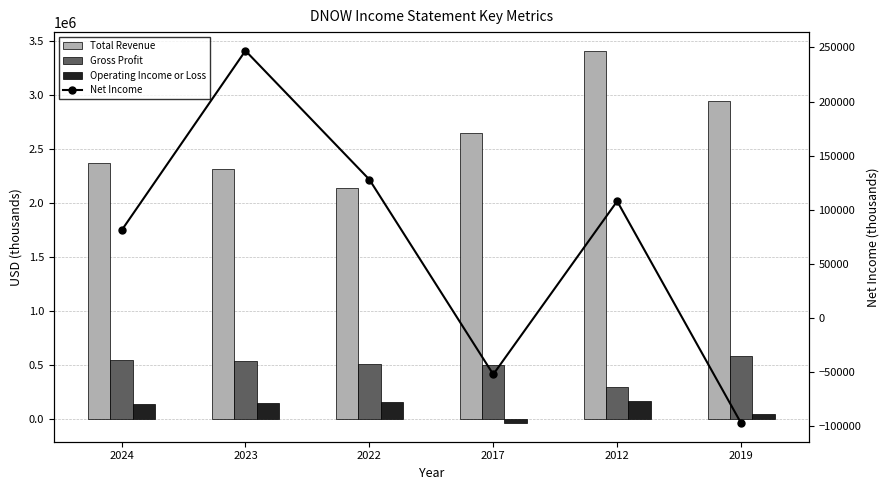

Where is Gross Profit nearest to the value 441000?

2017